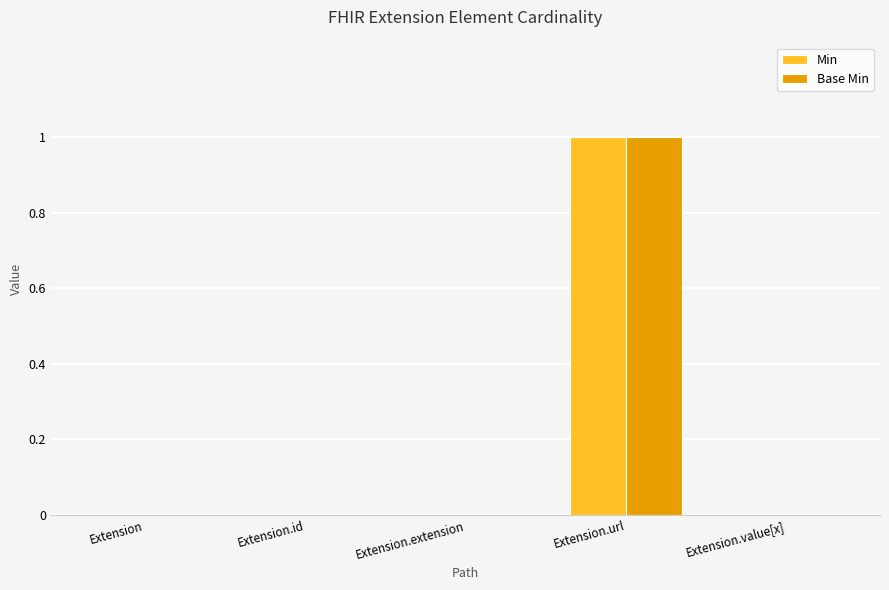

Count the Base Min values in the range 0 to 1.

5